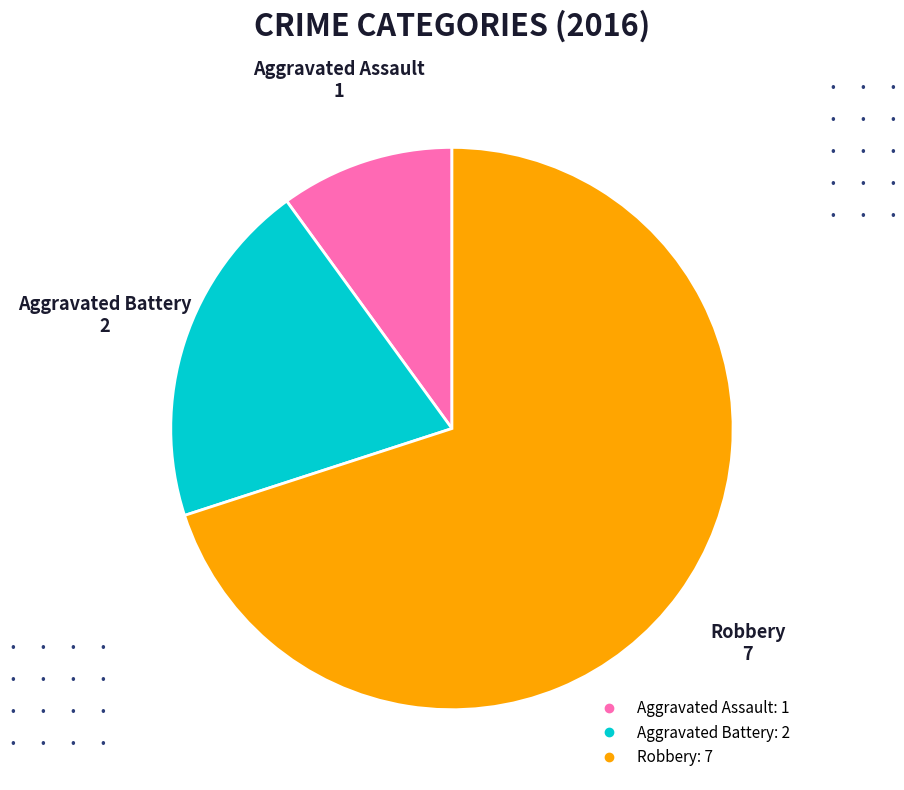

Which slice is the largest?

Robbery